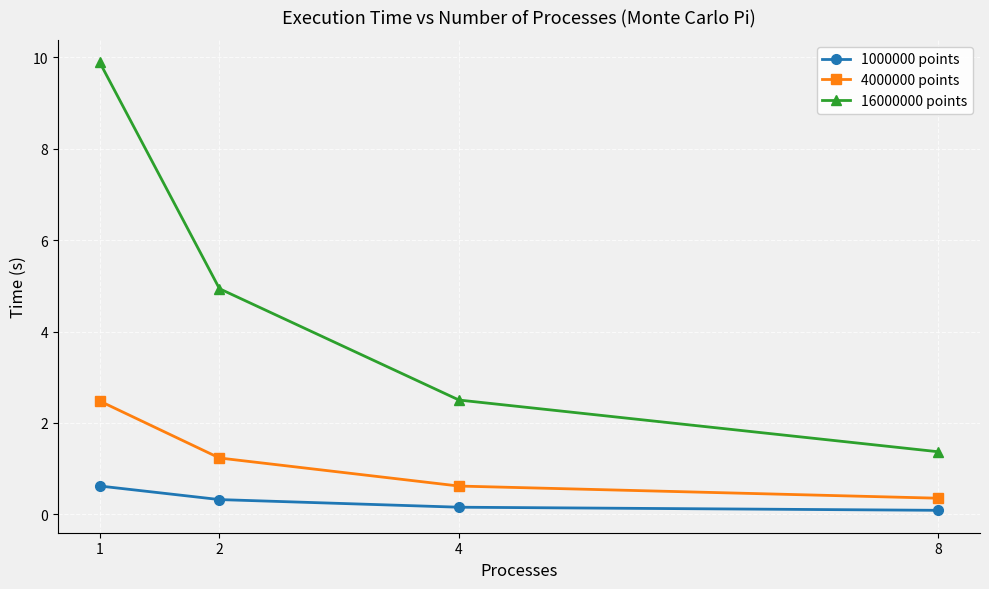

True or false: 1000000 points and 4000000 points cross at least once.

False